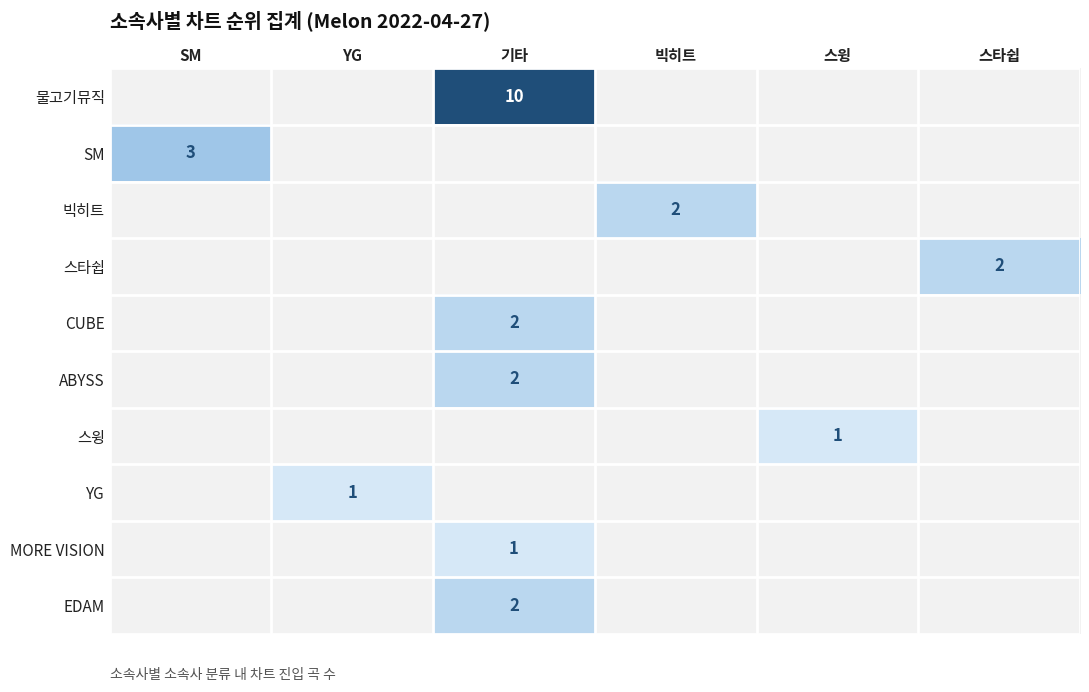

The ABYSS series shows 1 at 기타. True or false?

False